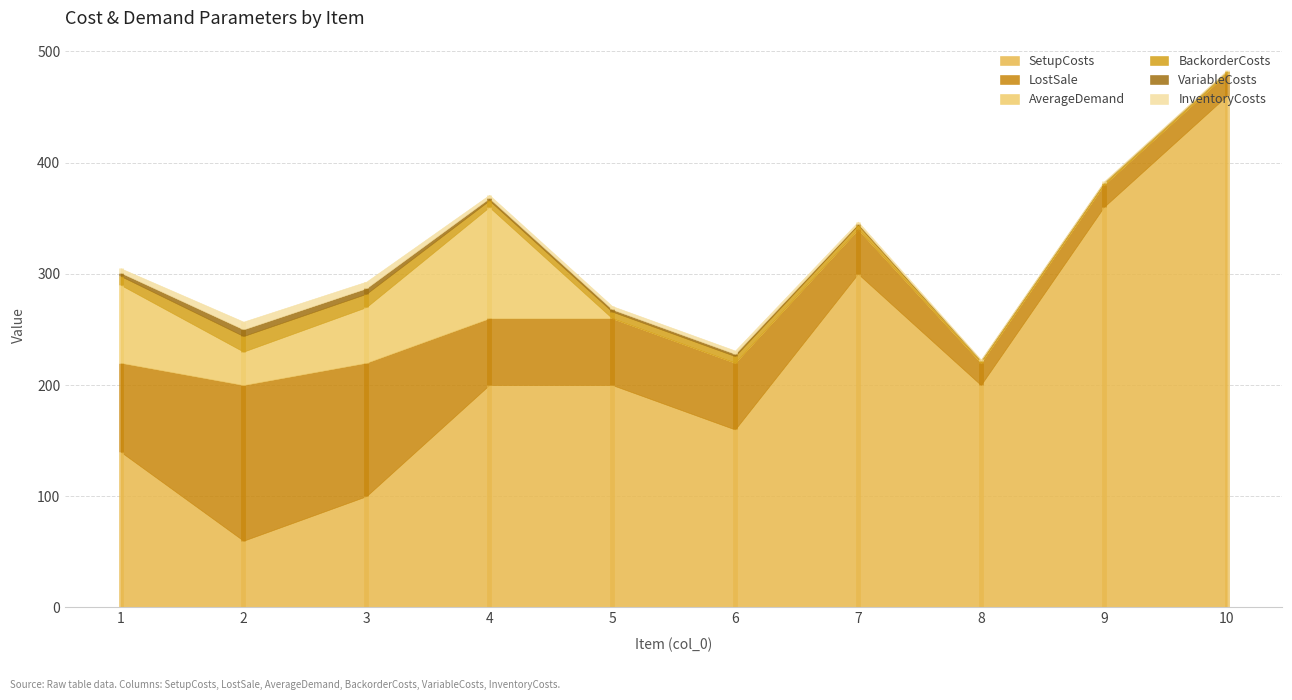

How many interior local peaks does the LostSale series have?

1